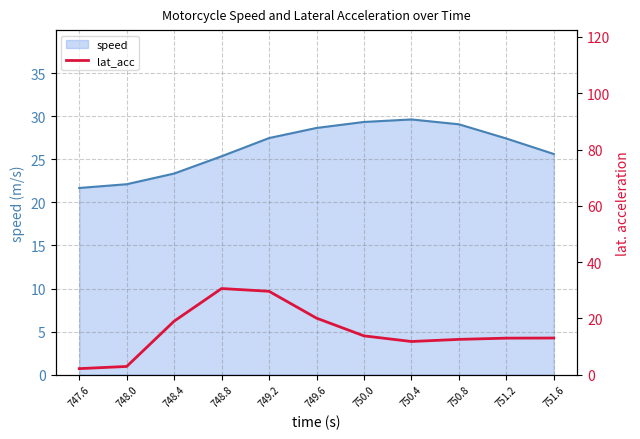

The value at 748.0 is 0.6. True or false?

False